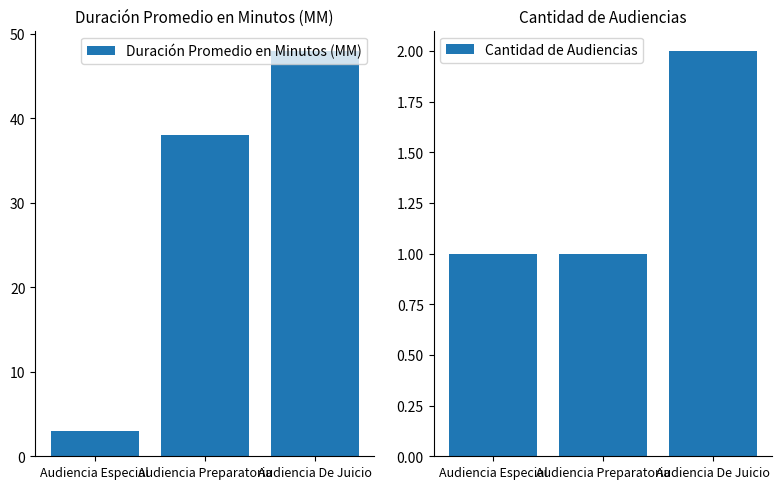

What is the difference between the maximum and minimum values in the Cantidad de Audiencias series?

1